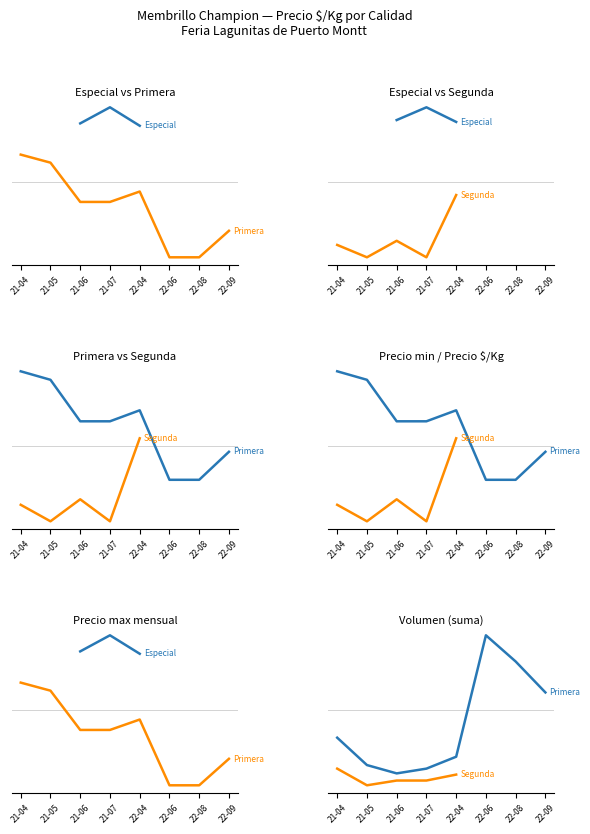

The value of Segunda at 21-07 is 100.0. True or false?

True